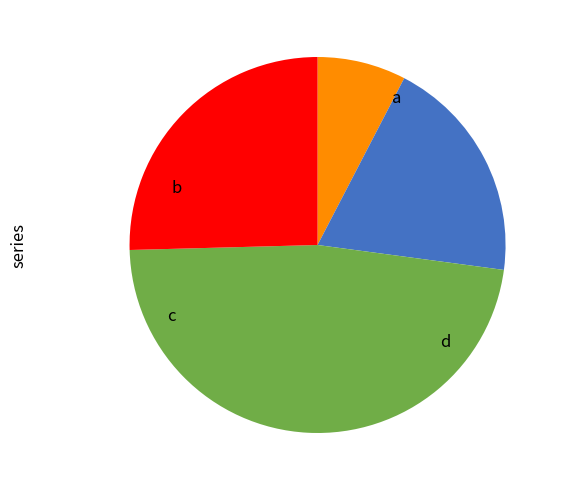

Is there any slice that represents more than half of the pie?

No